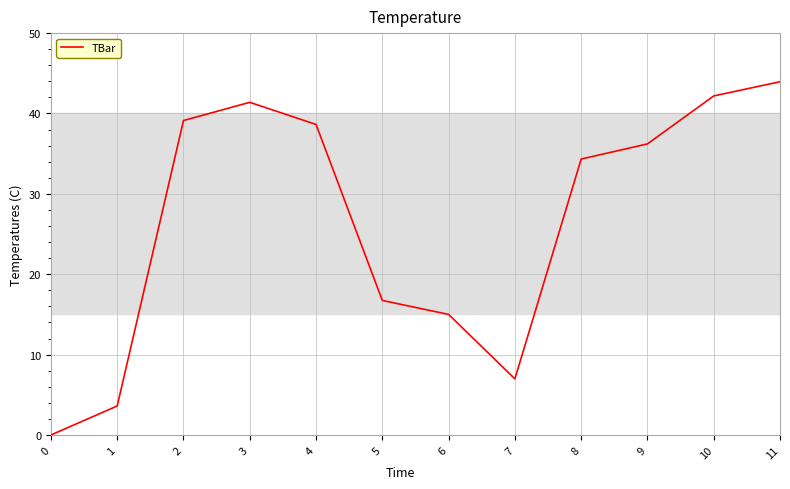

Which category has the highest value across all series?

11